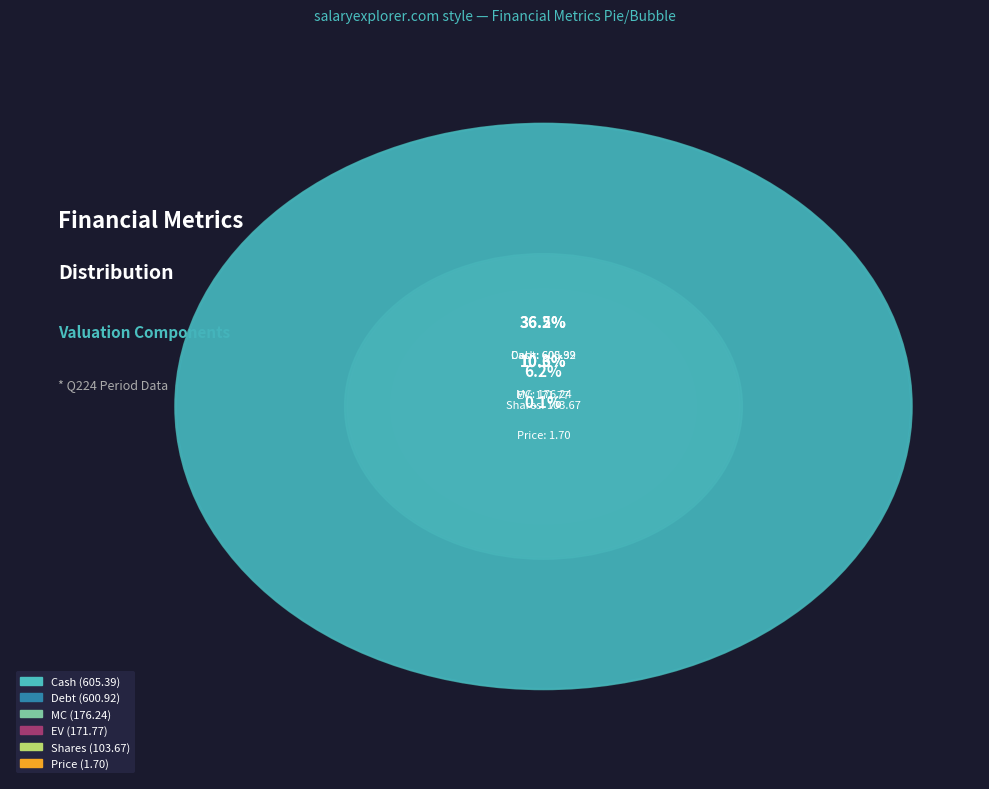

Which slice is the largest?

Cash